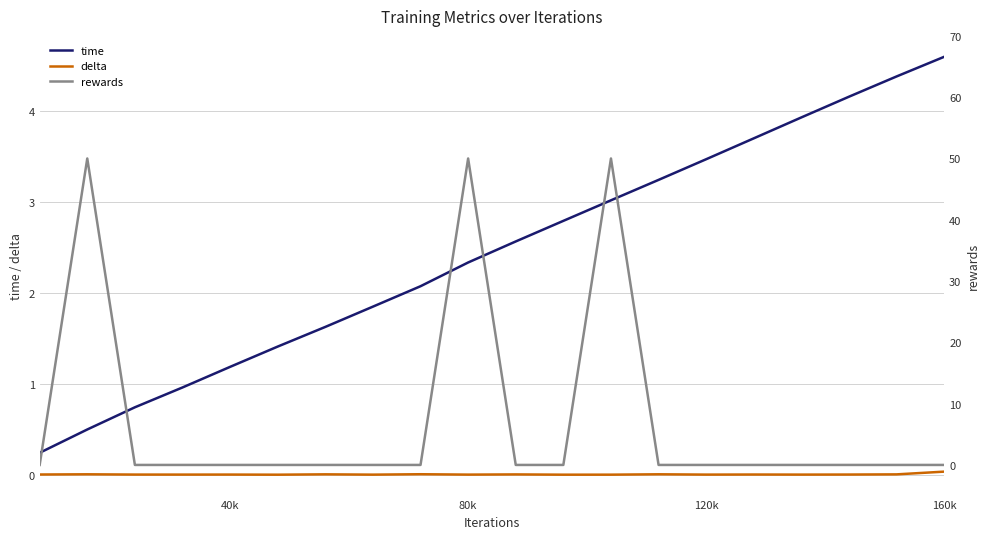

True or false: delta and time intersect in this chart.

False